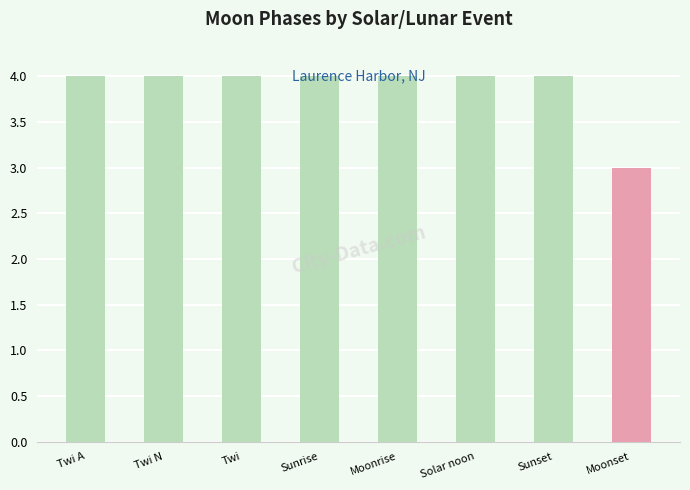

What is the sum of all values?

31